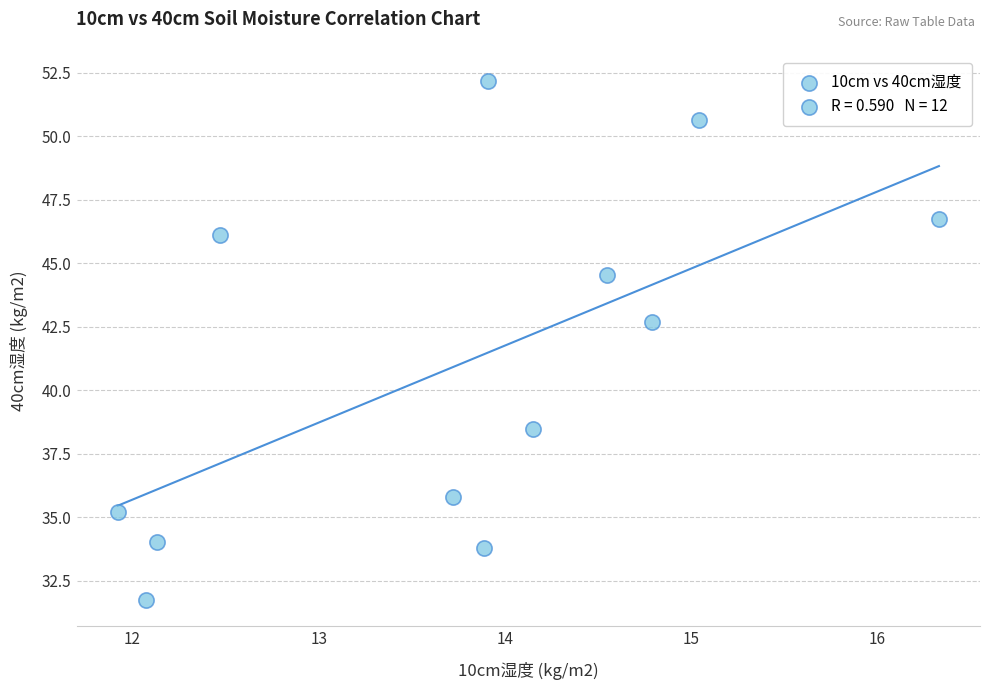

What Y value in the scatter plot is closest to 41?

42.7